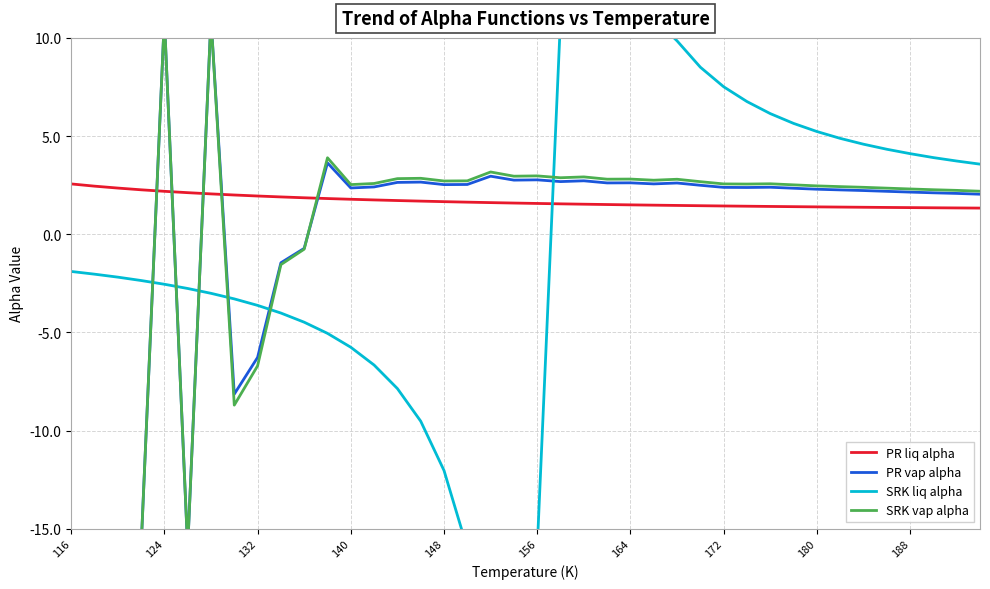

Which series ends up on top after the final intersection of SRK liq alpha and PR liq alpha?

SRK liq alpha